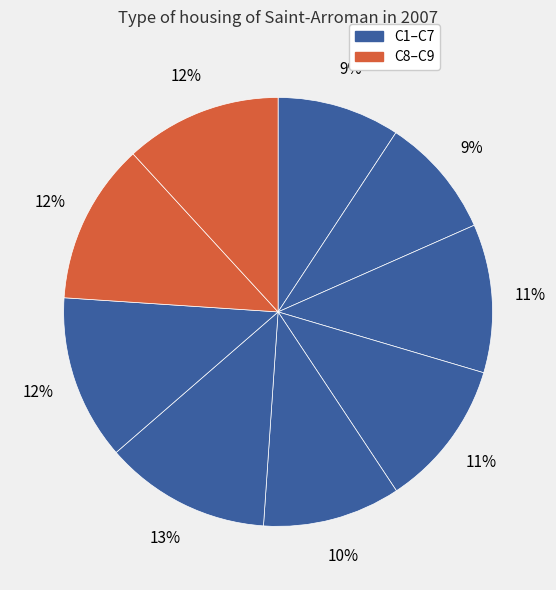

Count the number of slices in the pie.

9